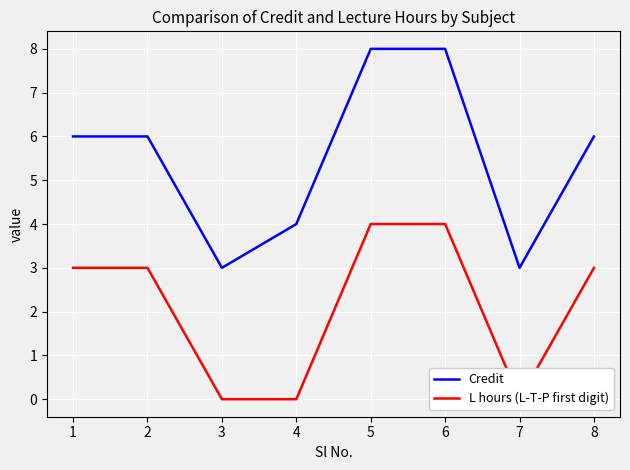

True or false: L hours (L-T-P first digit) and Credit cross at least once.

False